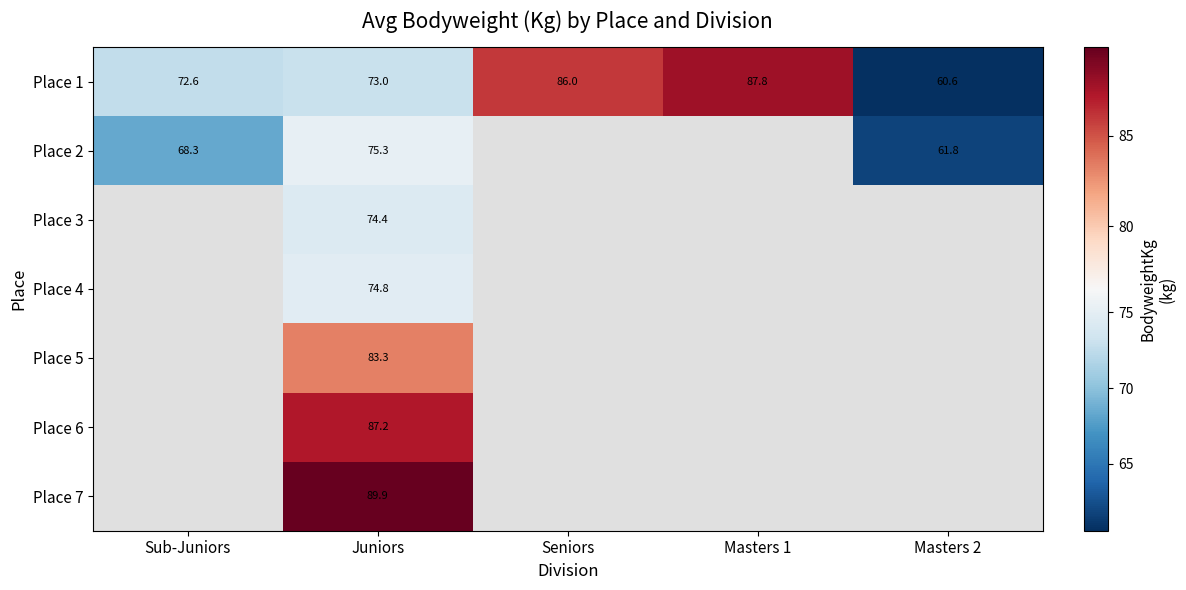

Which series has the largest total across all categories?

Place 1